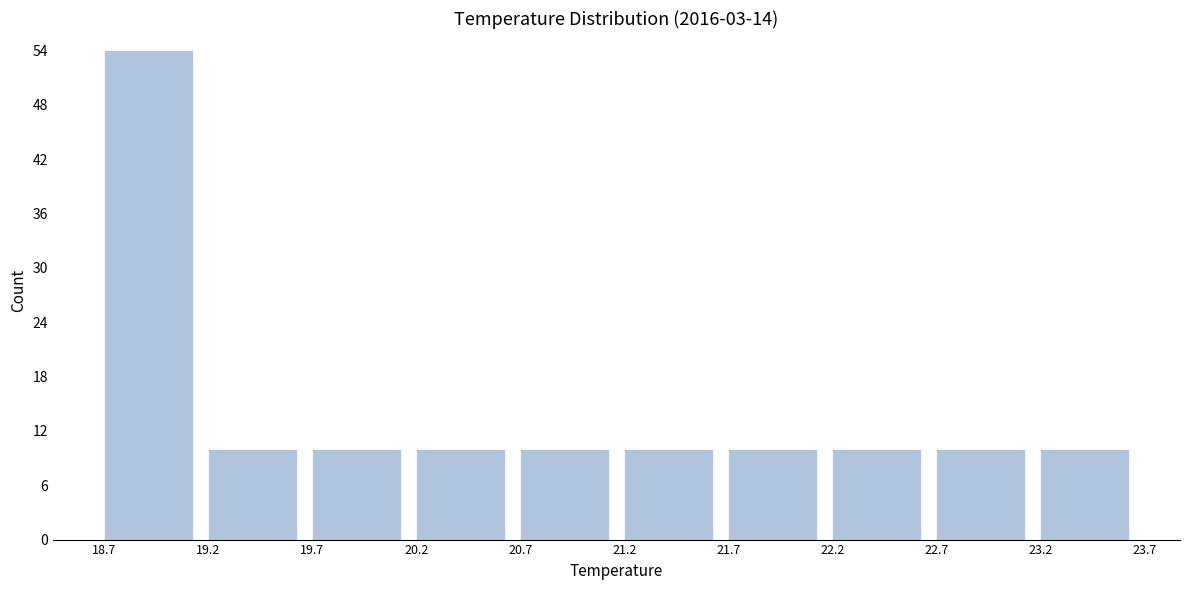

Which range on the x-axis has the tallest bar?

18.7 to 19.2